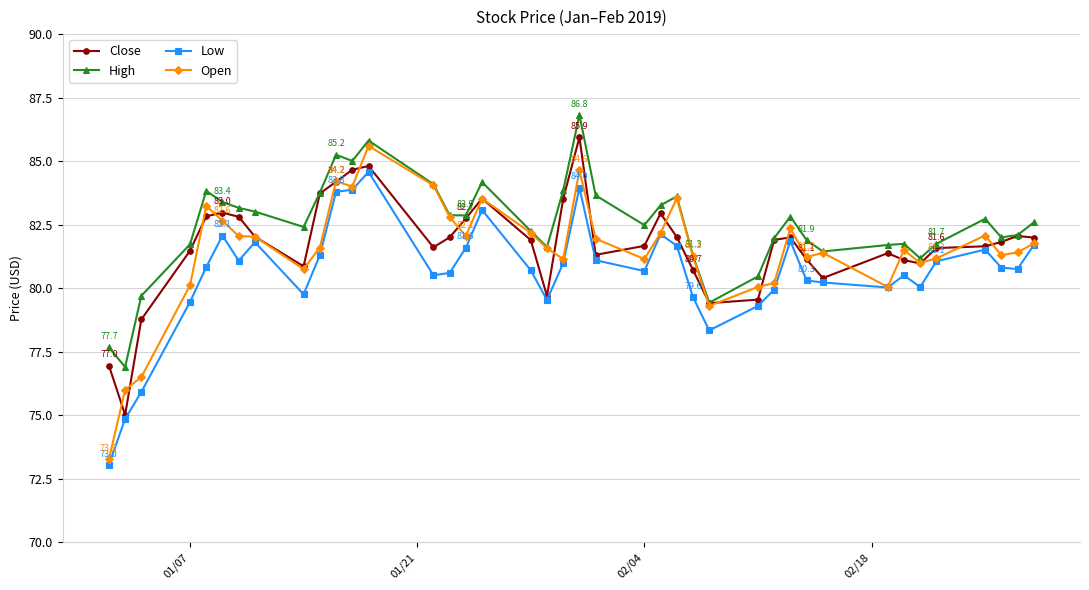

At how many categories does at least one series exceed 74?

40